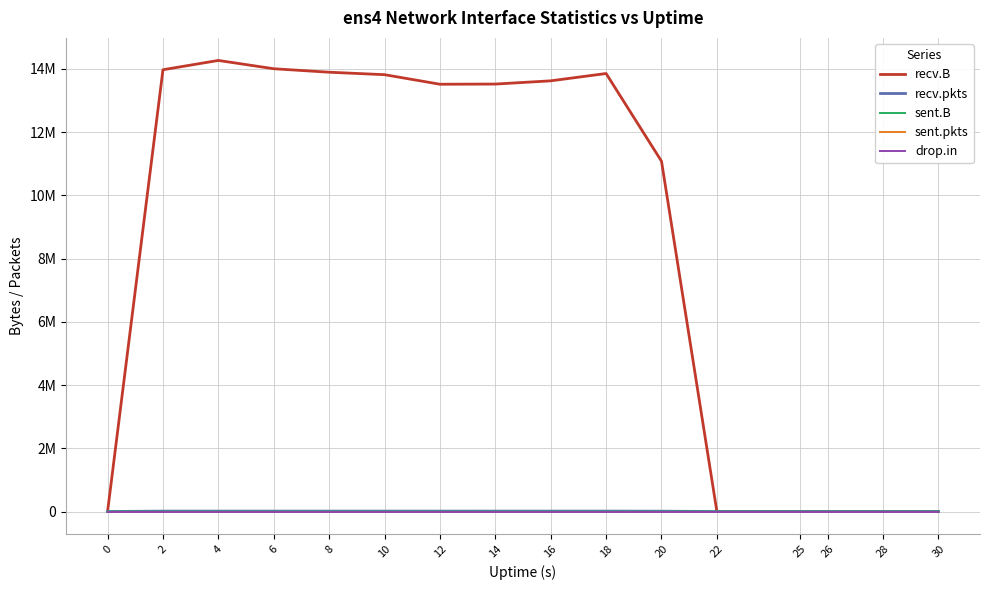

True or false: sent.pkts and recv.pkts cross at least once.

False